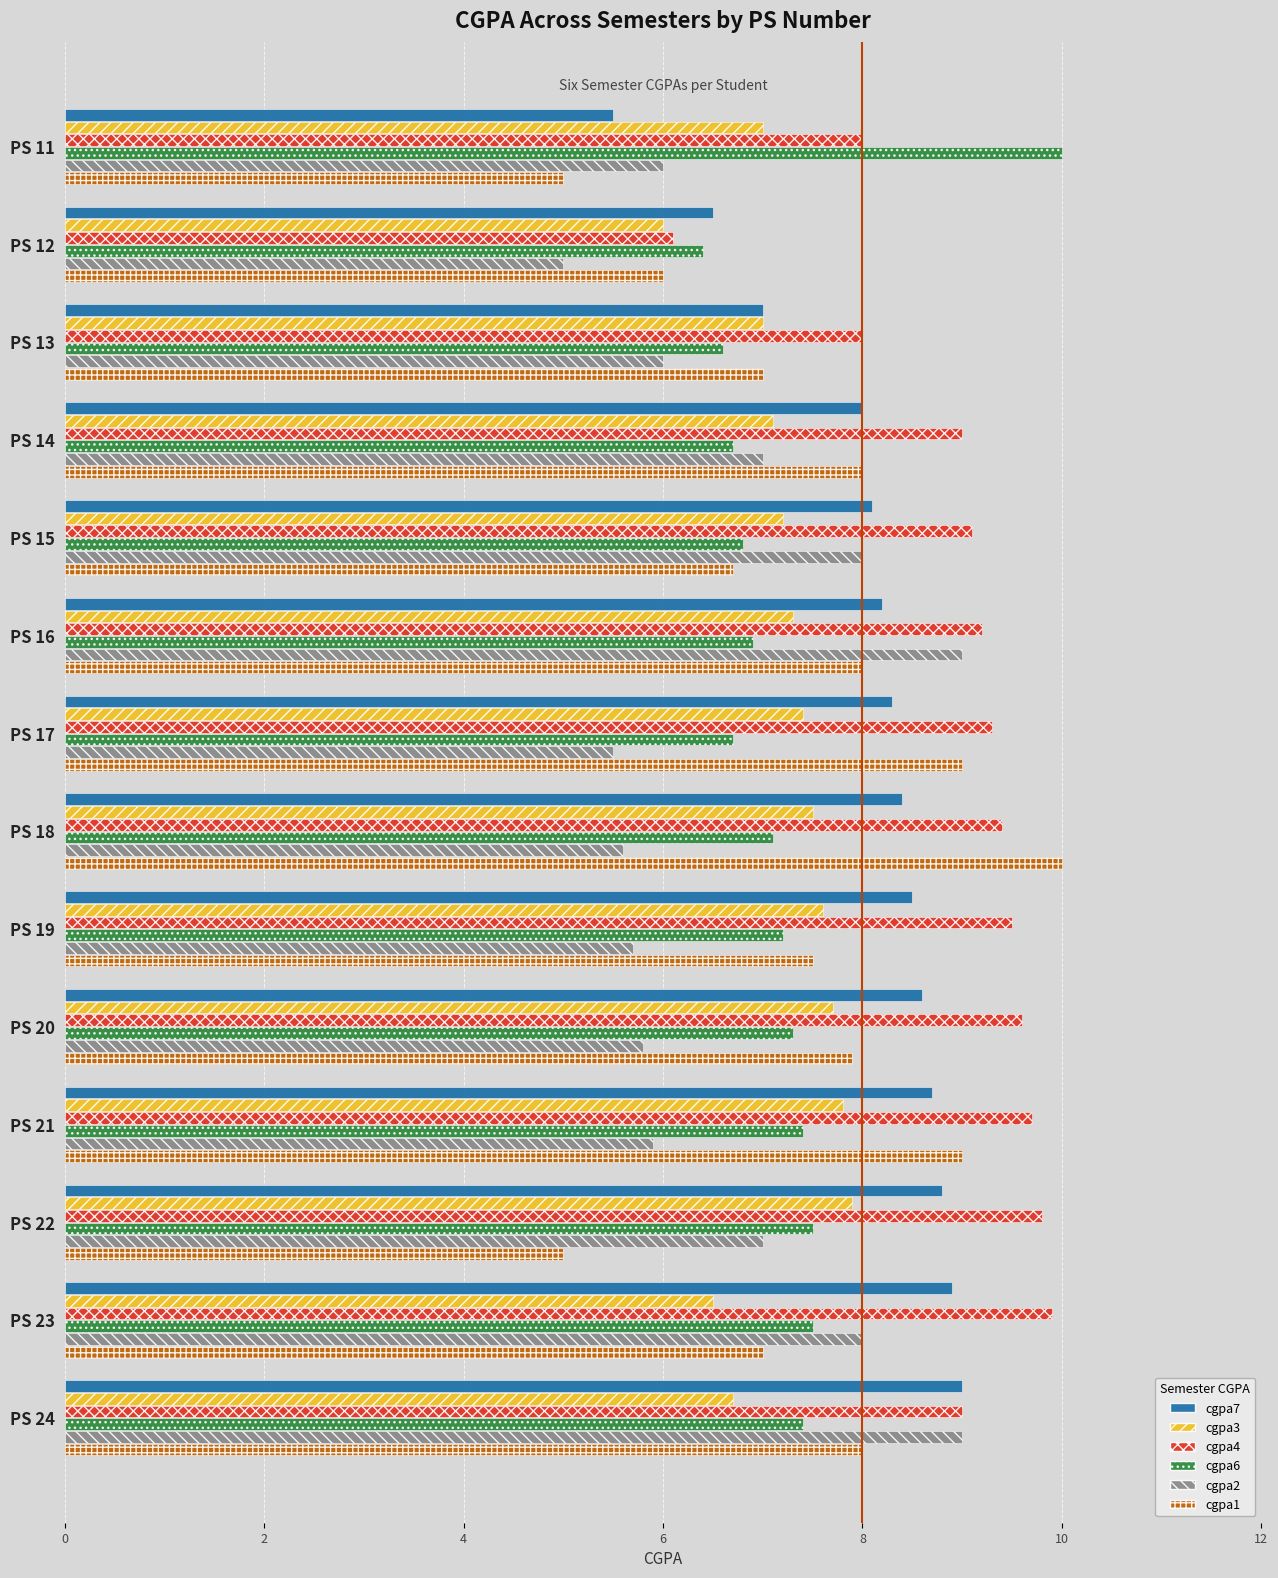

What is the sum of all cgpa7 values?

112.5